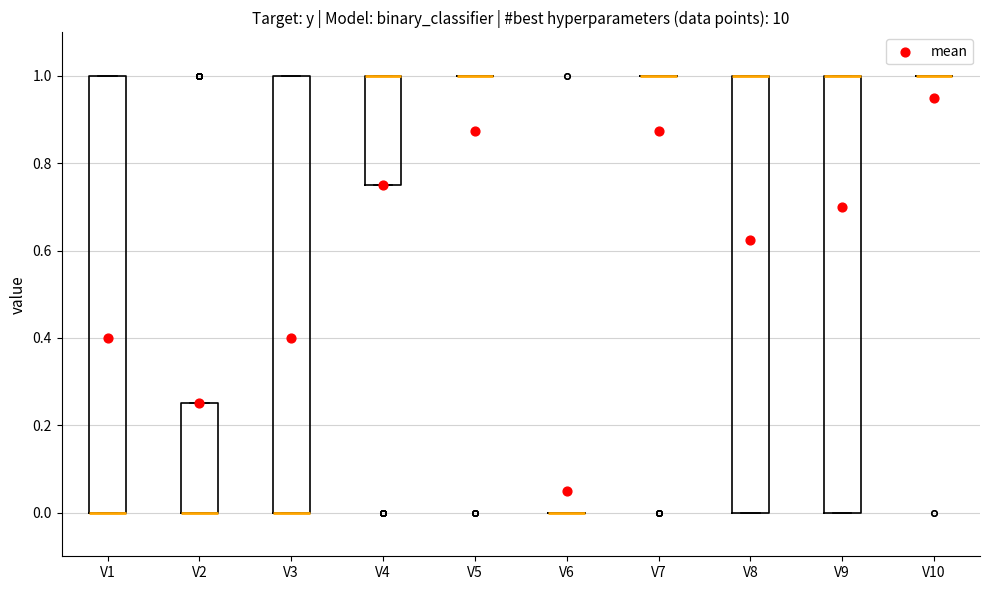

Where is the upper edge of the box for V8 on the y-axis? The values are not printed on the chart, so give them approximately, as read against the axis.

1.00